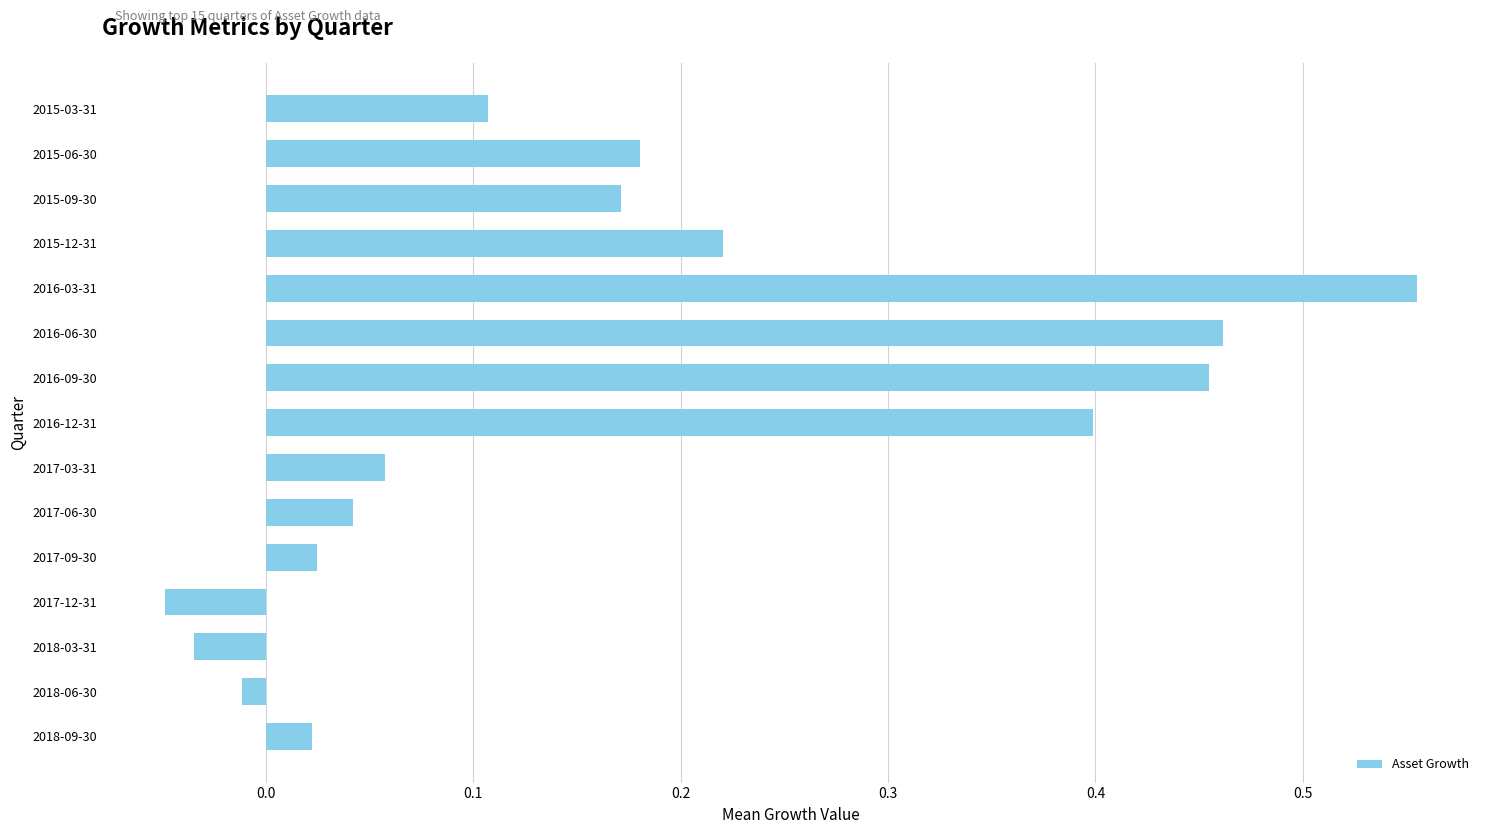

How many categories are shown in the chart?

15